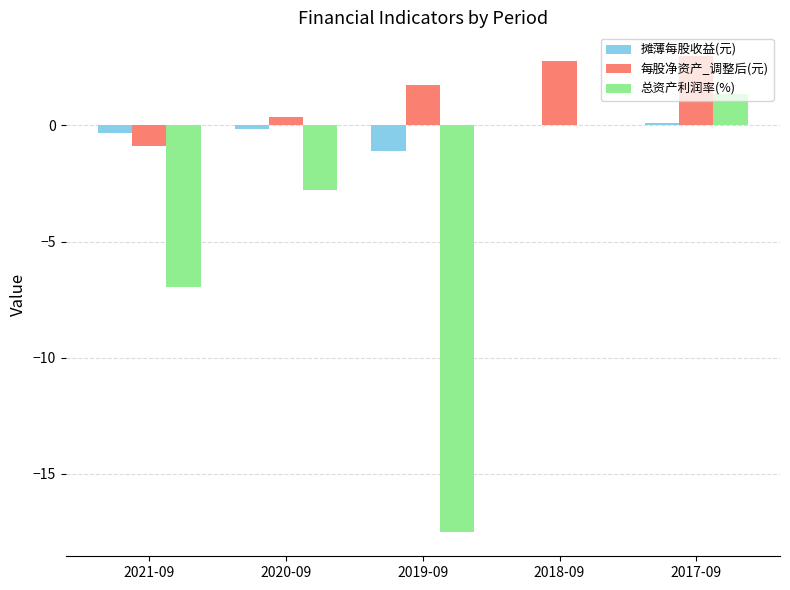

Where does the 每股净资产_调整后(元) series first go above 1?

2019-09